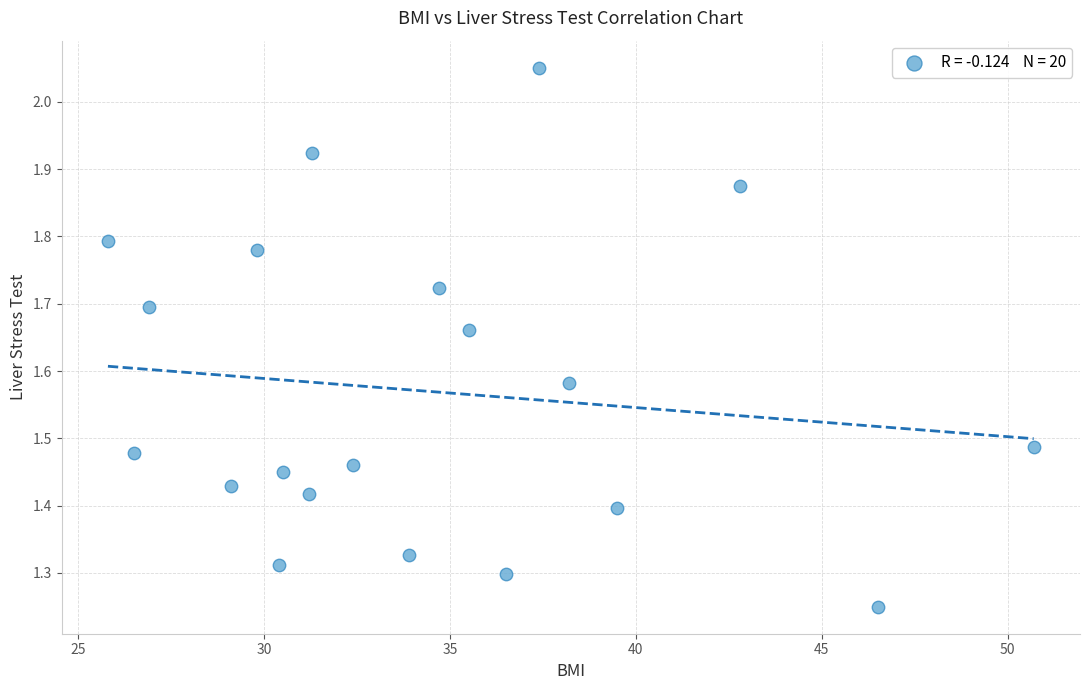

What is the range of Y values (max minus min)?

0.8